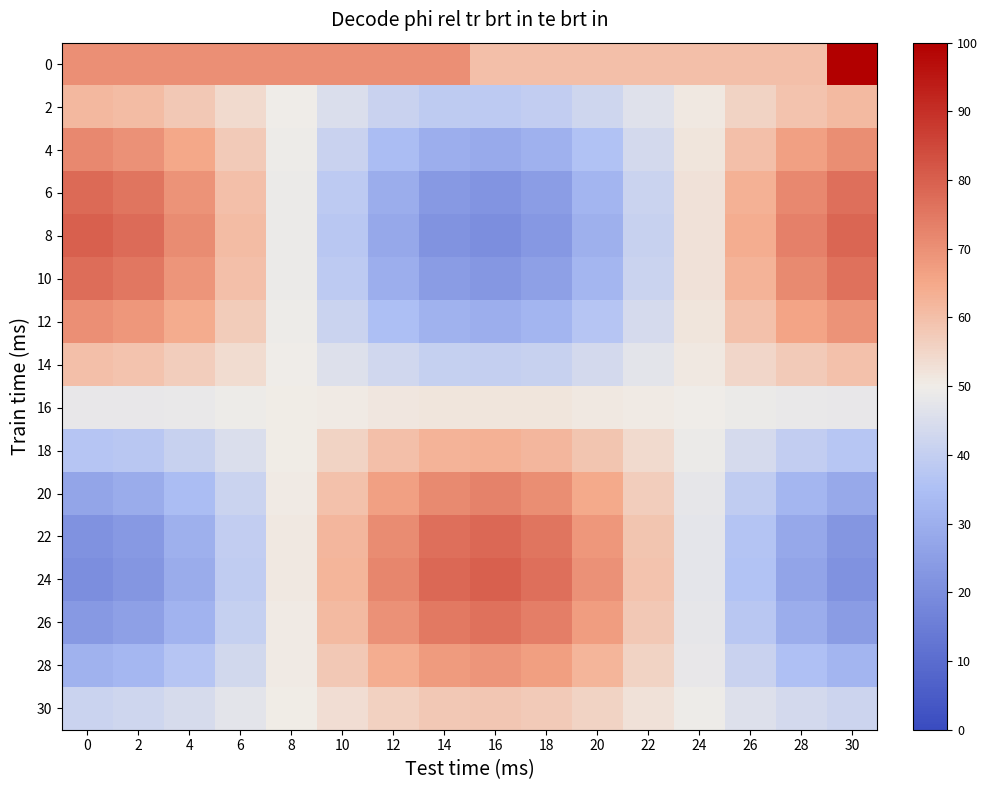

Reading right to left, what are all the values shown in this chart?

0: 30=100.0	28=60.0	26=60.0	24=60.0	22=60.0	20=60.0	18=60.0	16=60.0	14=70.0	12=70.0	10=70.0	8=70.0	6=70.0	4=70.0	2=70.0	0=70.0
2: 30=61.2	28=59.1	26=55.5	24=51.0	22=46.4	20=42.4	18=39.5	16=38.3	14=39.0	12=41.4	10=45.1	8=49.7	6=54.2	4=58.1	2=60.8	0=61.7
4: 30=70.7	28=66.7	26=60.1	24=51.9	22=43.4	20=35.9	18=30.7	16=28.5	14=29.7	12=34.1	10=41.0	8=49.4	6=57.8	4=65.0	2=69.8	0=71.5
6: 30=76.8	28=71.7	26=63.1	24=52.4	22=41.4	20=31.7	18=24.9	16=22.1	14=23.7	12=29.4	10=38.4	8=49.2	6=60.1	4=69.5	2=75.8	0=78.0
8: 30=78.8	28=73.3	26=64.0	24=52.6	22=40.8	20=30.4	18=23.1	16=20.1	14=21.7	12=27.9	10=37.5	8=49.1	6=60.9	4=70.9	2=77.6	0=80.0
10: 30=76.2	28=71.2	26=62.8	24=52.4	22=41.6	20=32.2	18=25.5	16=22.8	14=24.3	12=29.9	10=38.6	8=49.2	6=59.9	4=69.0	2=75.1	0=77.3
12: 30=69.5	28=65.7	26=59.5	24=51.8	22=43.8	20=36.8	18=31.8	16=29.8	14=30.9	12=35.1	10=41.6	8=49.4	6=57.3	4=64.1	2=68.7	0=70.3
14: 30=59.6	28=57.8	26=54.7	24=50.9	22=46.9	20=43.4	18=41.0	16=40.0	14=40.5	12=42.6	10=45.8	8=49.7	6=53.6	4=57.0	2=59.3	0=60.0
16: 30=48.3	28=48.6	26=49.2	24=49.8	22=50.5	20=51.1	18=51.6	16=51.7	14=51.7	12=51.3	10=50.7	8=50.1	6=49.4	4=48.8	2=48.4	0=48.2
18: 30=37.3	28=39.7	26=43.8	24=48.8	22=54.1	20=58.7	18=61.9	16=63.3	14=62.5	12=59.8	10=55.5	8=50.4	6=45.2	4=40.8	2=37.8	0=36.7
20: 30=28.2	28=32.4	26=39.4	24=48.0	22=57.0	20=64.8	18=70.4	16=72.7	14=71.4	12=66.7	10=59.4	8=50.7	6=41.8	4=34.2	2=29.1	0=27.3
22: 30=22.6	28=27.9	26=36.6	24=47.5	22=58.8	20=68.7	18=75.6	16=78.5	14=76.9	12=71.1	10=61.9	8=50.8	6=39.7	4=30.1	2=23.7	0=21.5
24: 30=21.3	28=26.8	26=36.0	24=47.4	22=59.2	20=69.5	18=76.8	16=79.8	14=78.2	12=72.0	10=62.4	8=50.9	6=39.2	4=29.2	2=22.5	0=20.1
26: 30=24.6	28=29.4	26=37.6	24=47.7	22=58.1	20=67.3	18=73.8	16=76.5	14=75.0	12=69.5	10=61.0	8=50.8	6=40.4	4=31.5	2=25.6	0=23.5
28: 30=31.8	28=35.3	26=41.1	24=48.3	22=55.8	20=62.4	18=67.0	16=68.9	14=67.8	12=64.0	10=57.9	8=50.6	6=43.1	4=36.8	2=32.6	0=31.1
30: 30=42.0	28=43.5	26=46.1	24=49.3	22=52.6	20=55.5	18=57.5	16=58.4	14=57.9	12=56.2	10=53.5	8=50.2	6=47.0	4=44.2	2=42.3	0=41.6